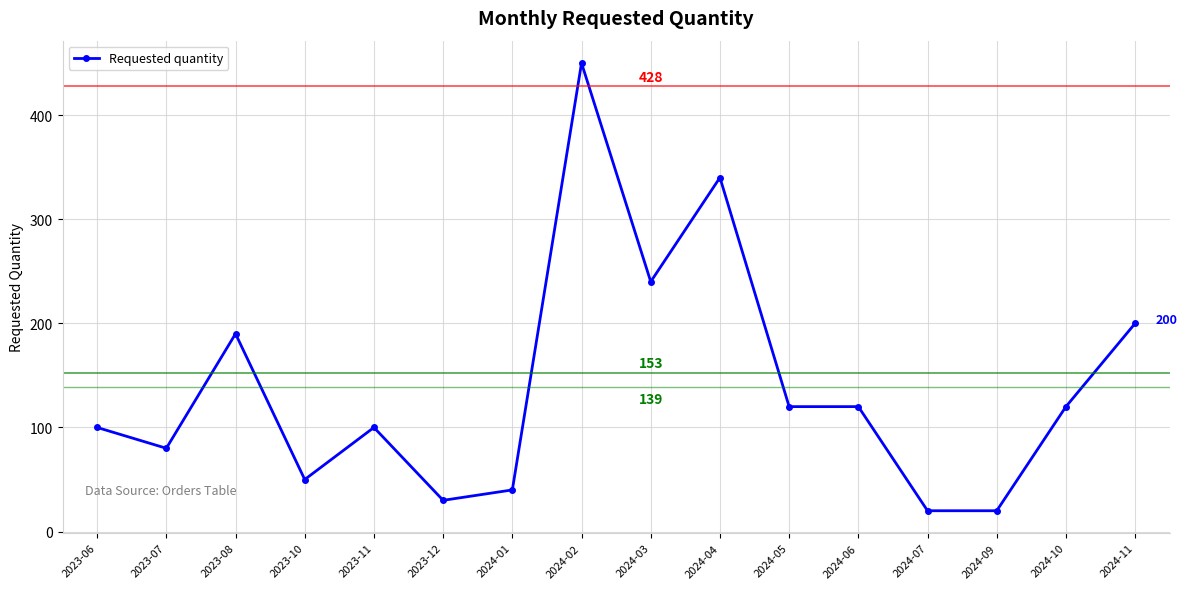

The value at 2024-02 is 713. True or false?

False